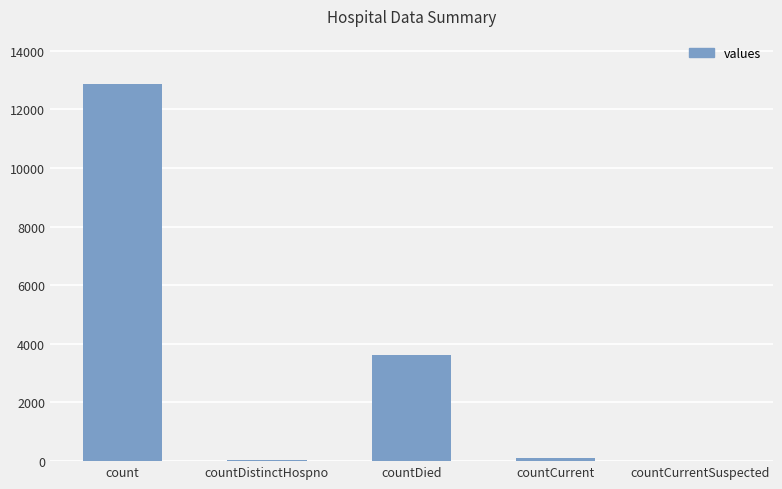

The value at countDied is 6111. True or false?

False